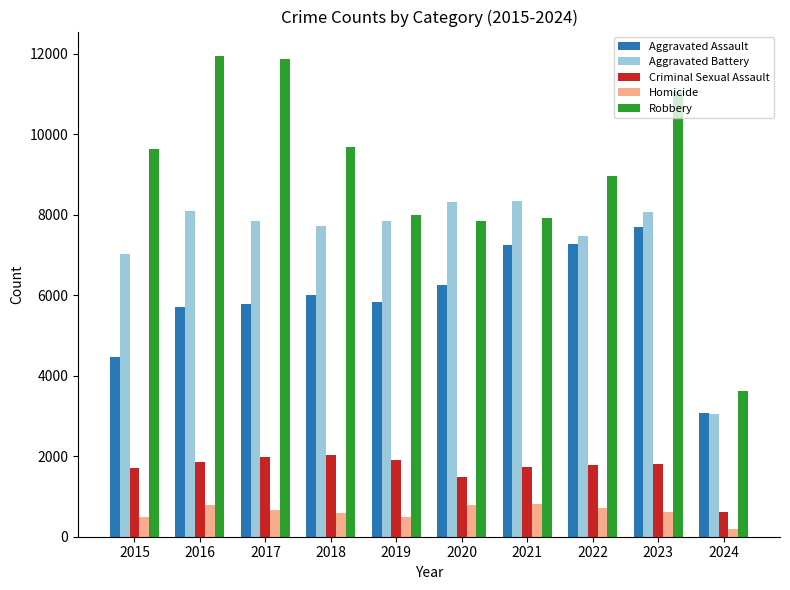

True or false: Aggravated Battery has a value of 2874 at 2020.

False